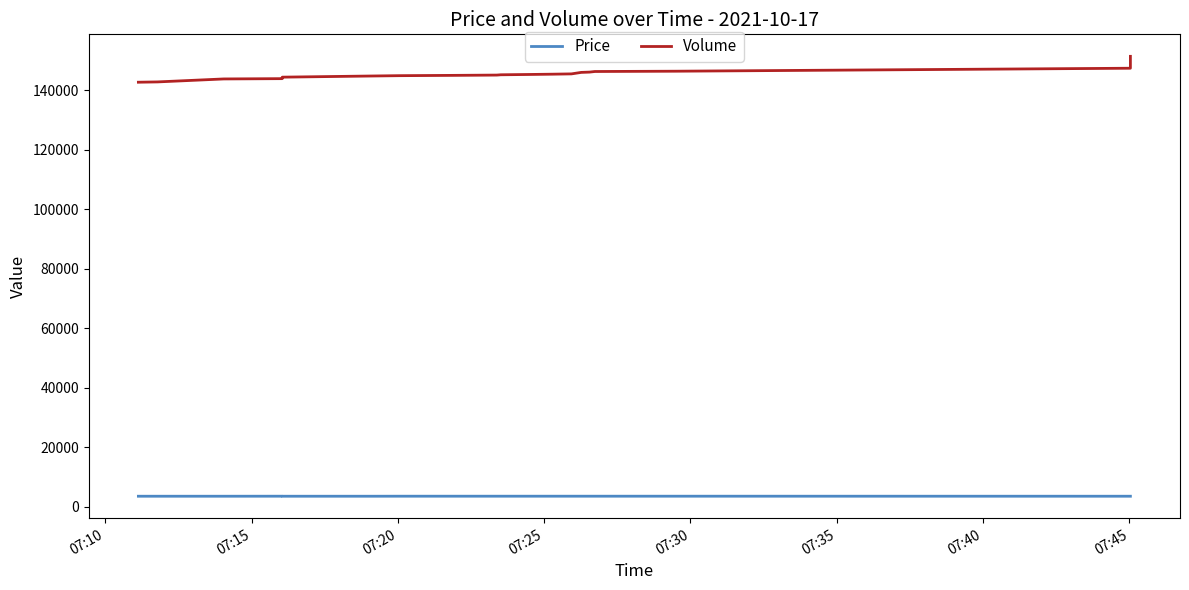

How many lines are shown in the chart?

2